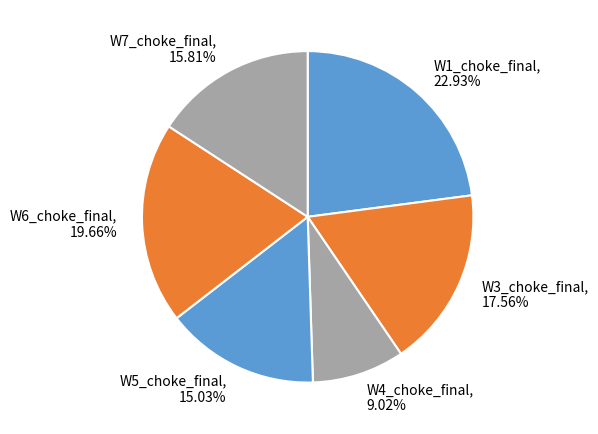

How many segments does this pie chart have?

6